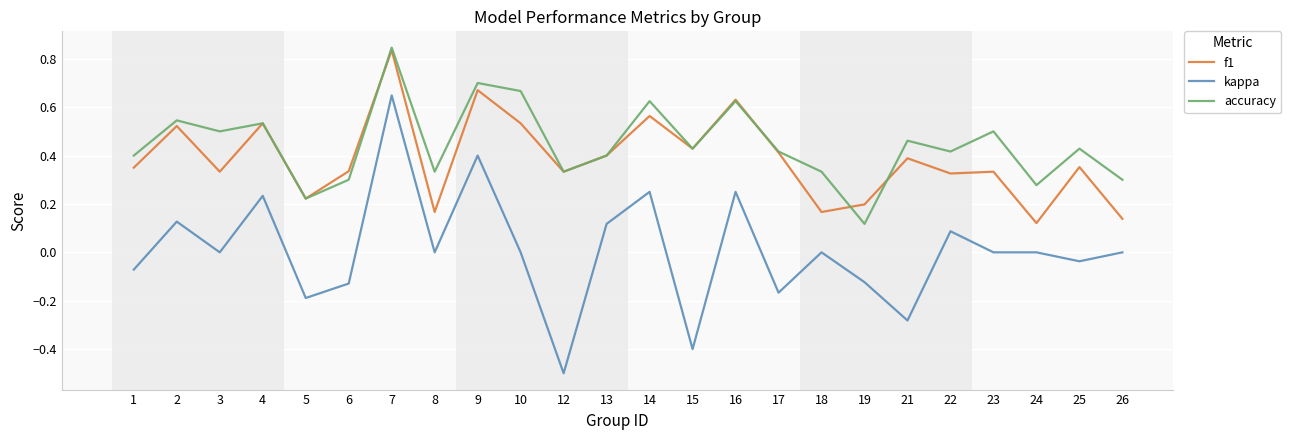

The value of f1 at 1 is 0.3. True or false?

True